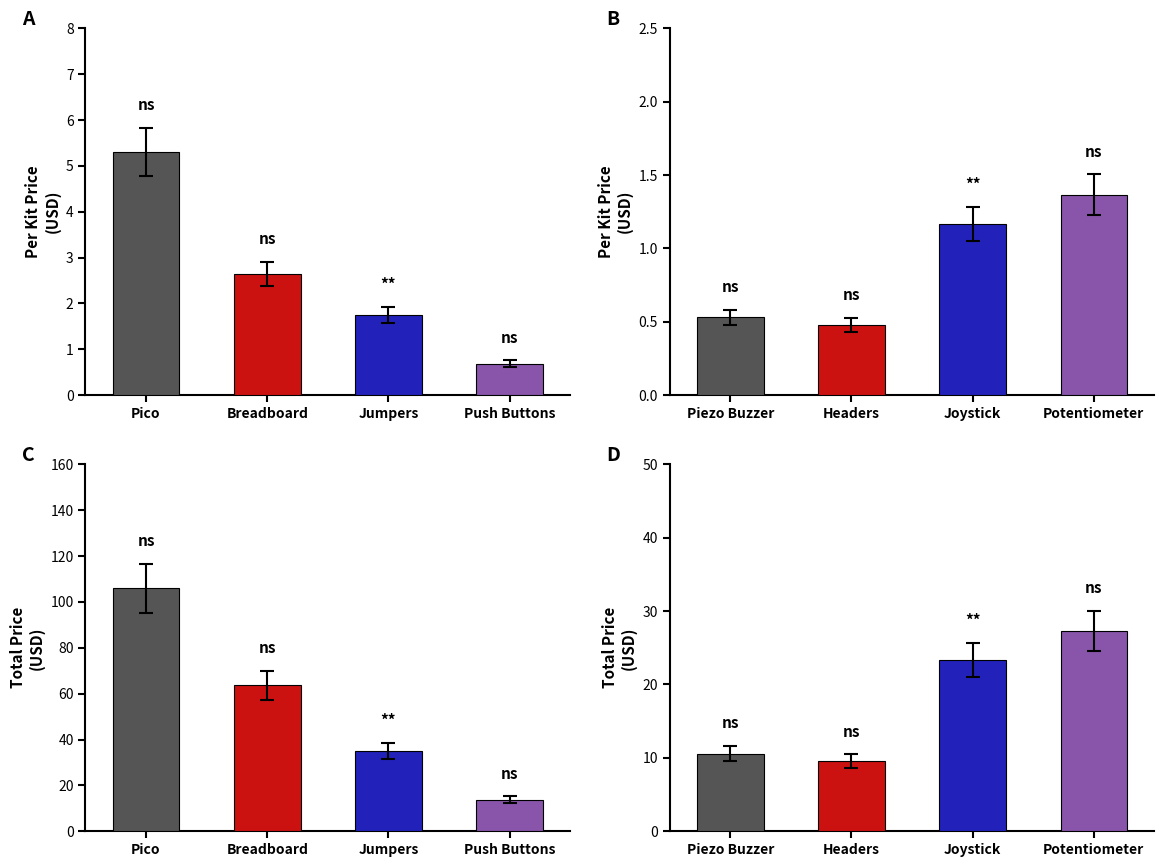

What is the approximate value of C at Push Buttons?

13.8